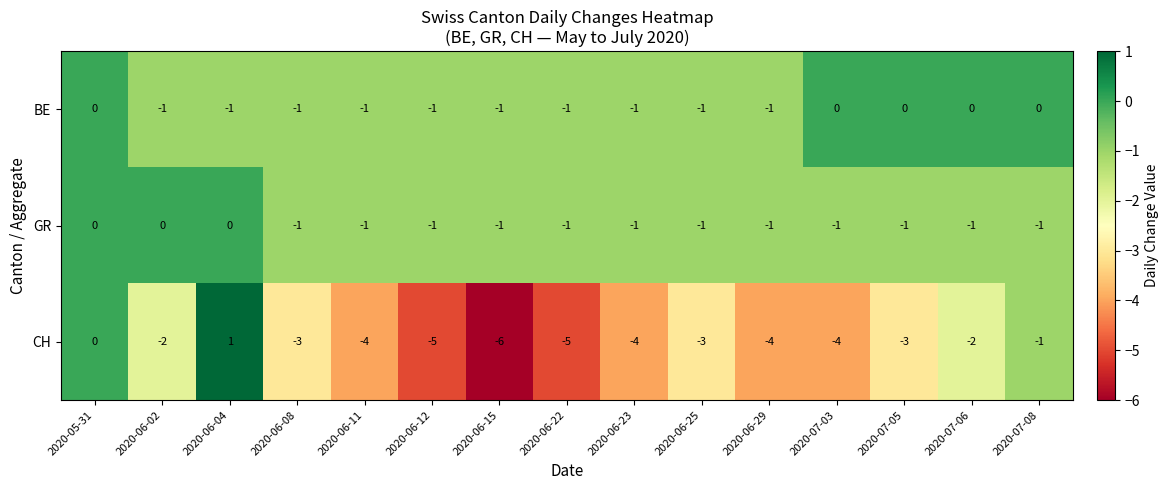

Between 2020-06-25 and 2020-07-08, which series saw the biggest shift?

CH